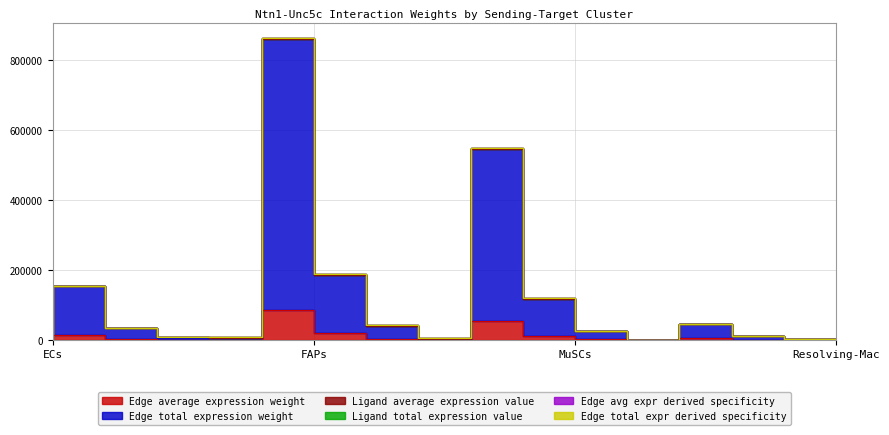

What is the difference between the maximum and minimum values in the Edge average expression weight series?

86011.5